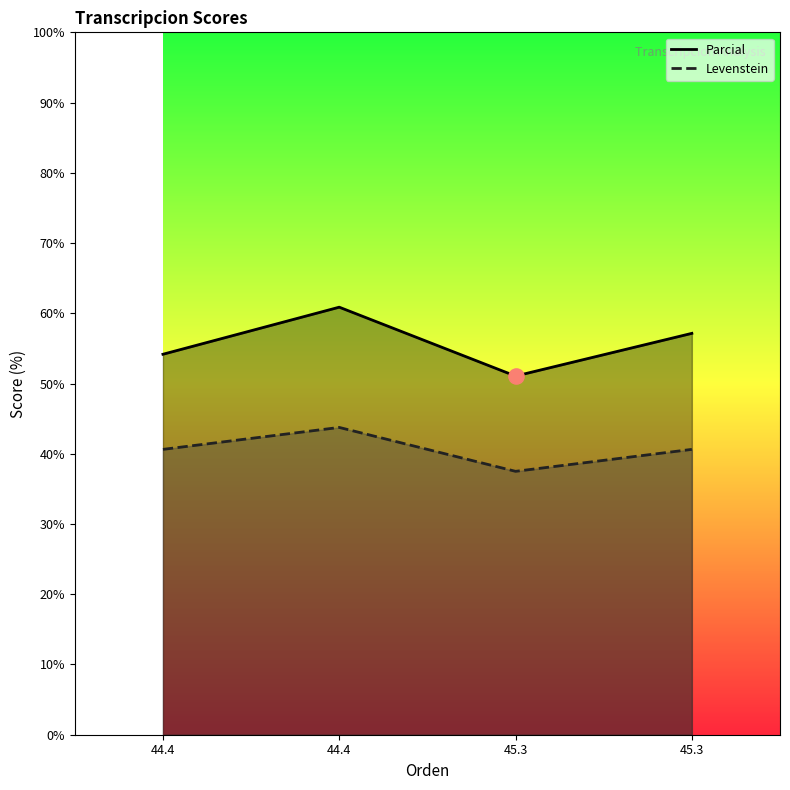

Which series contains the lowest Y value?

Levenstein